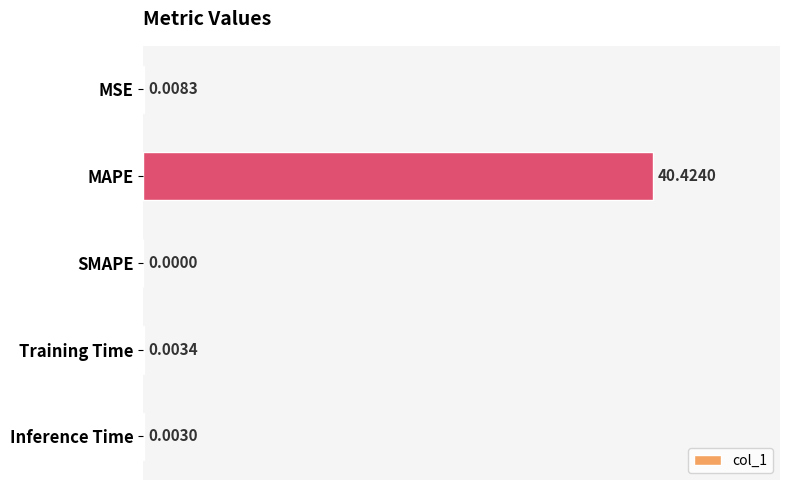

How many distinct data groups are displayed?

1